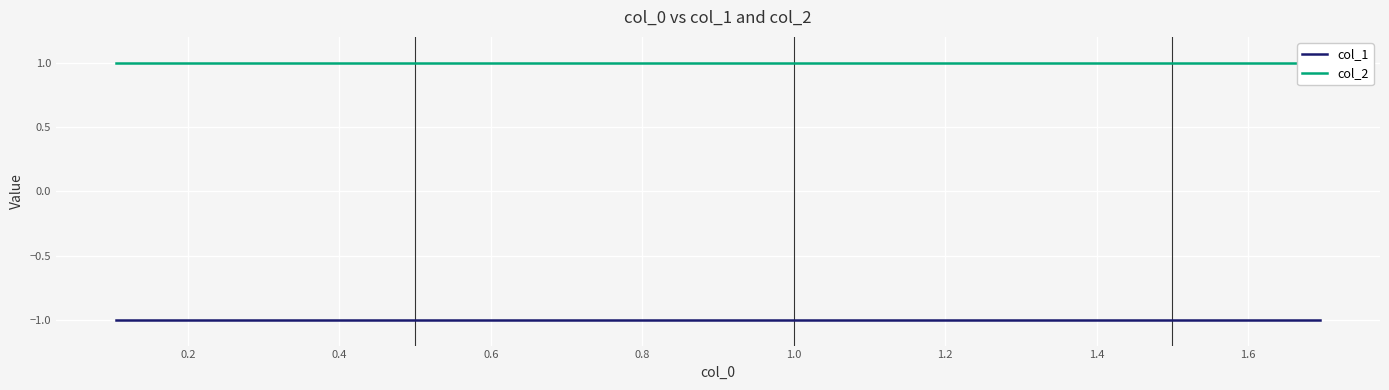

The value of col_1 at 1.0 is -1. True or false?

False